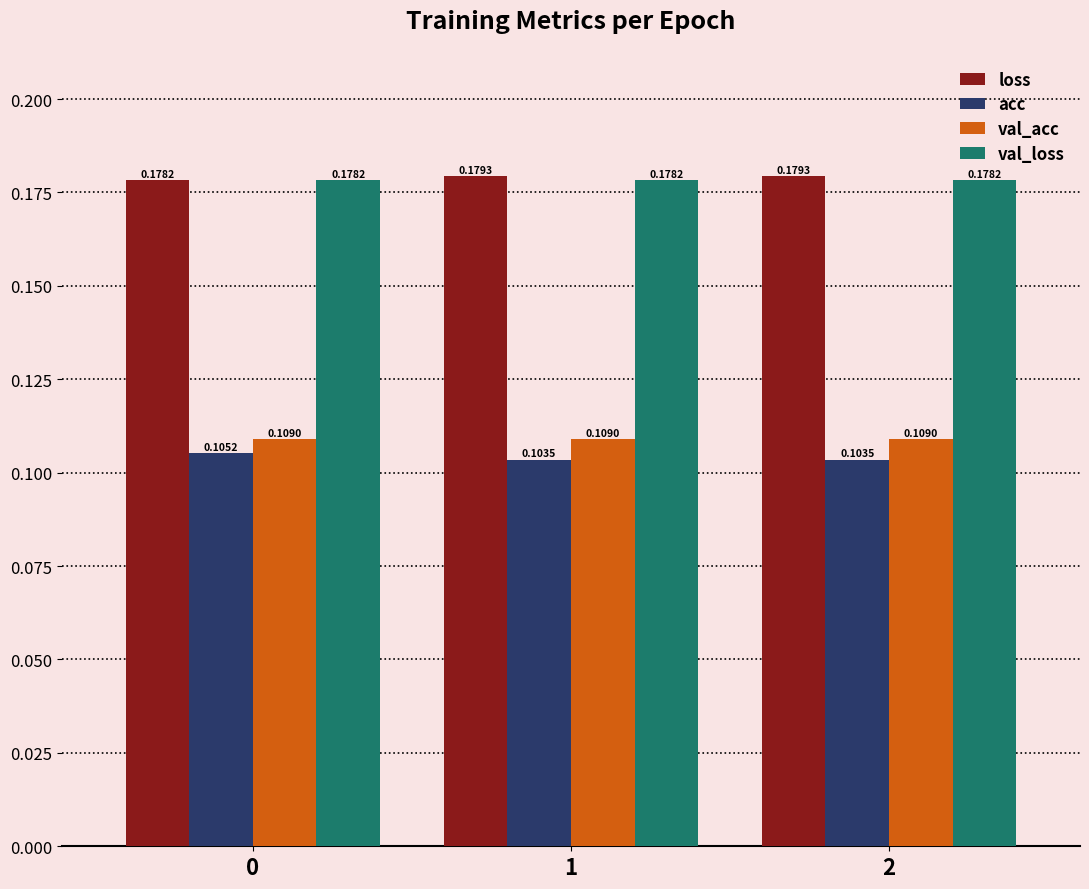

Which series changed the most between 0 and 1?

acc